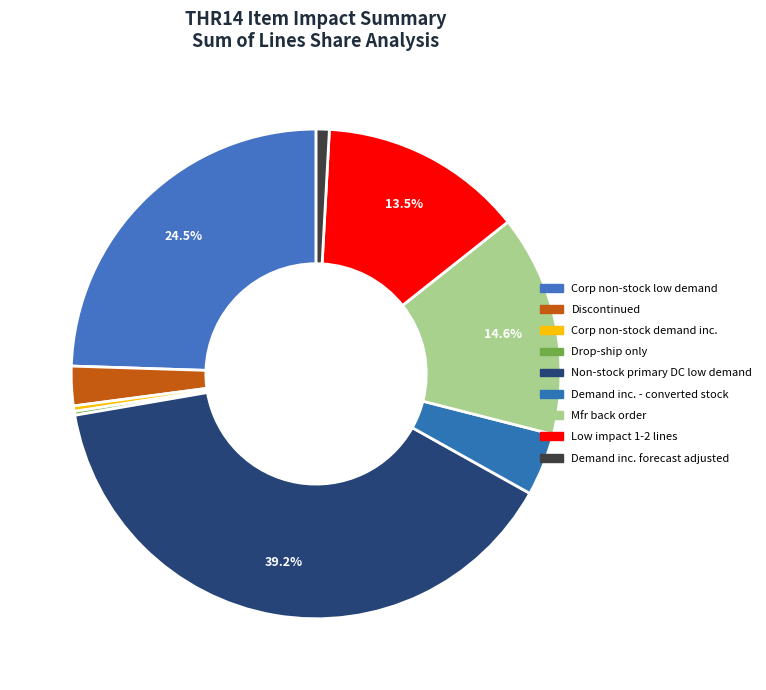

What is the smallest slice in the pie chart?

Drop-ship only